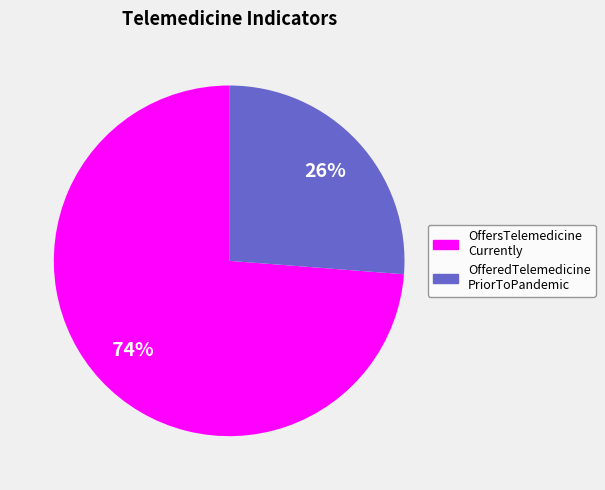

Does any single category account for the majority?

Yes